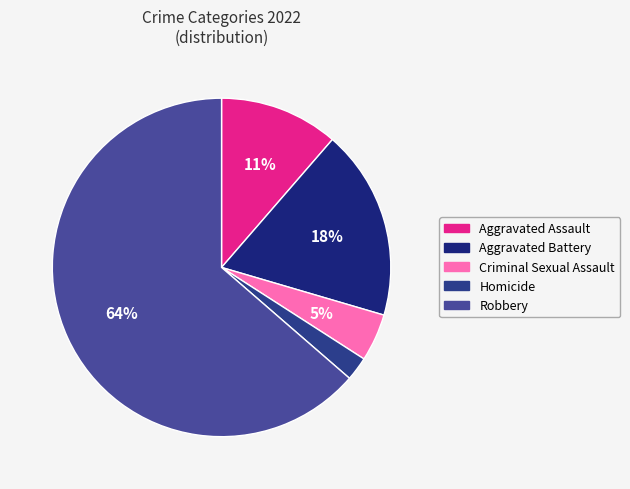

Count the number of slices in the pie.

5